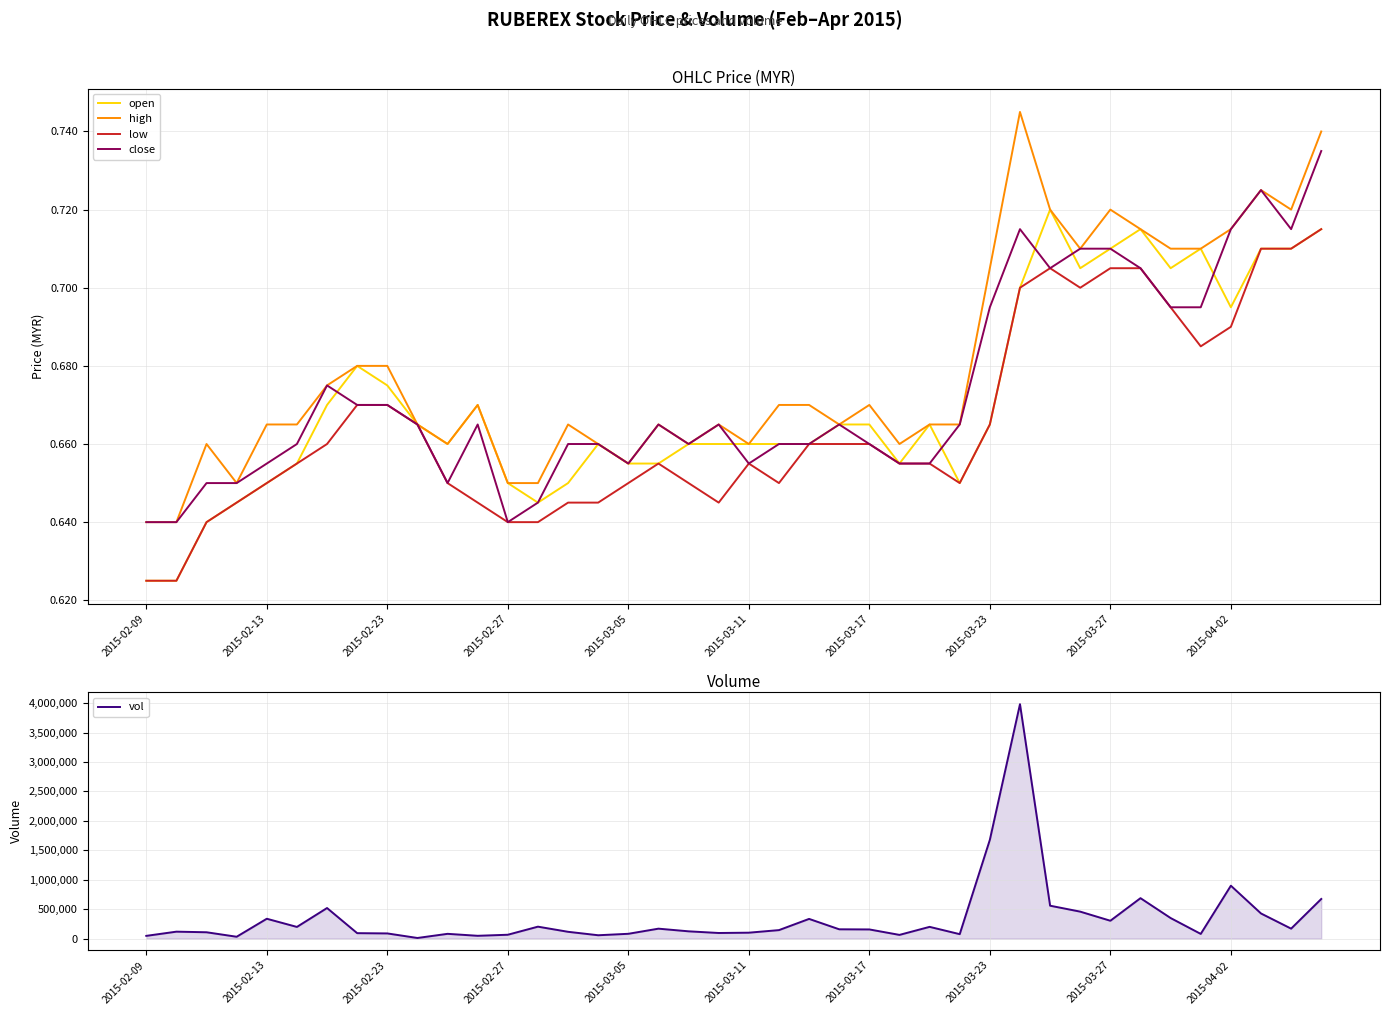

True or false: open has a value of 0.4 at 2015-03-27.

False